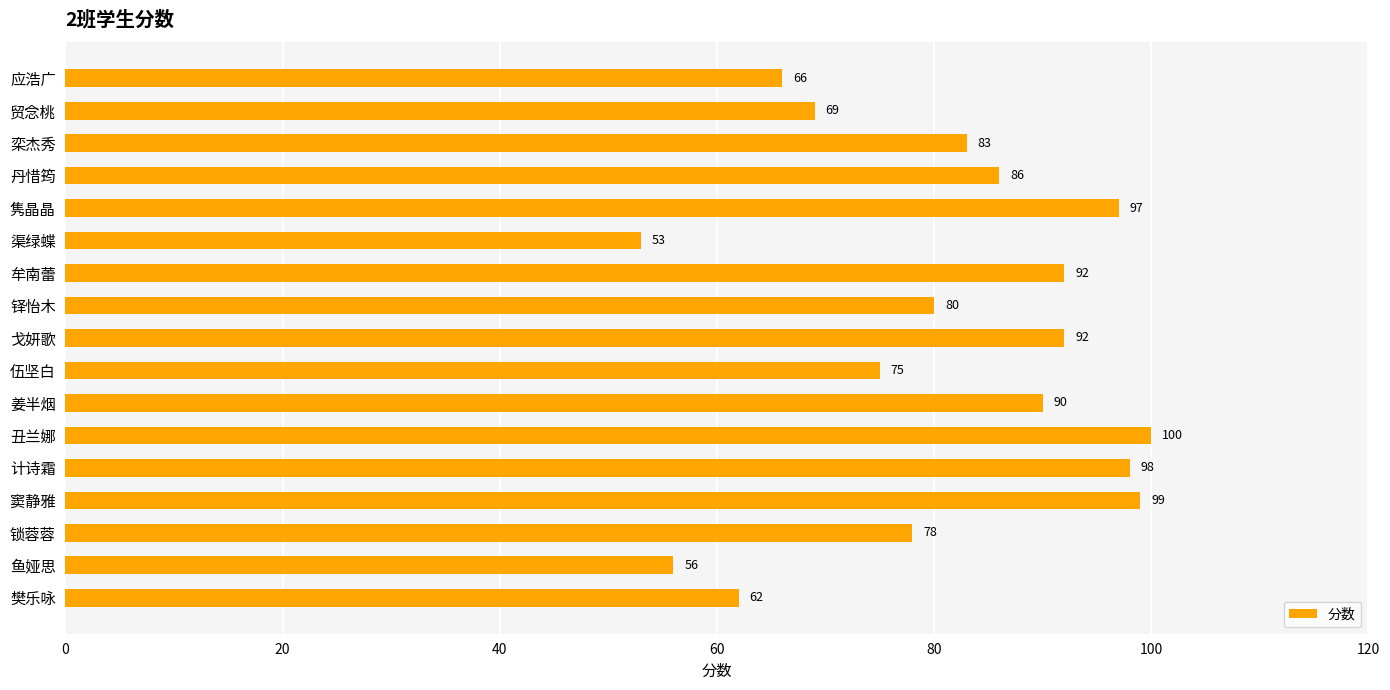

At which category does the chart reach its minimum across all series?

渠绿蝶